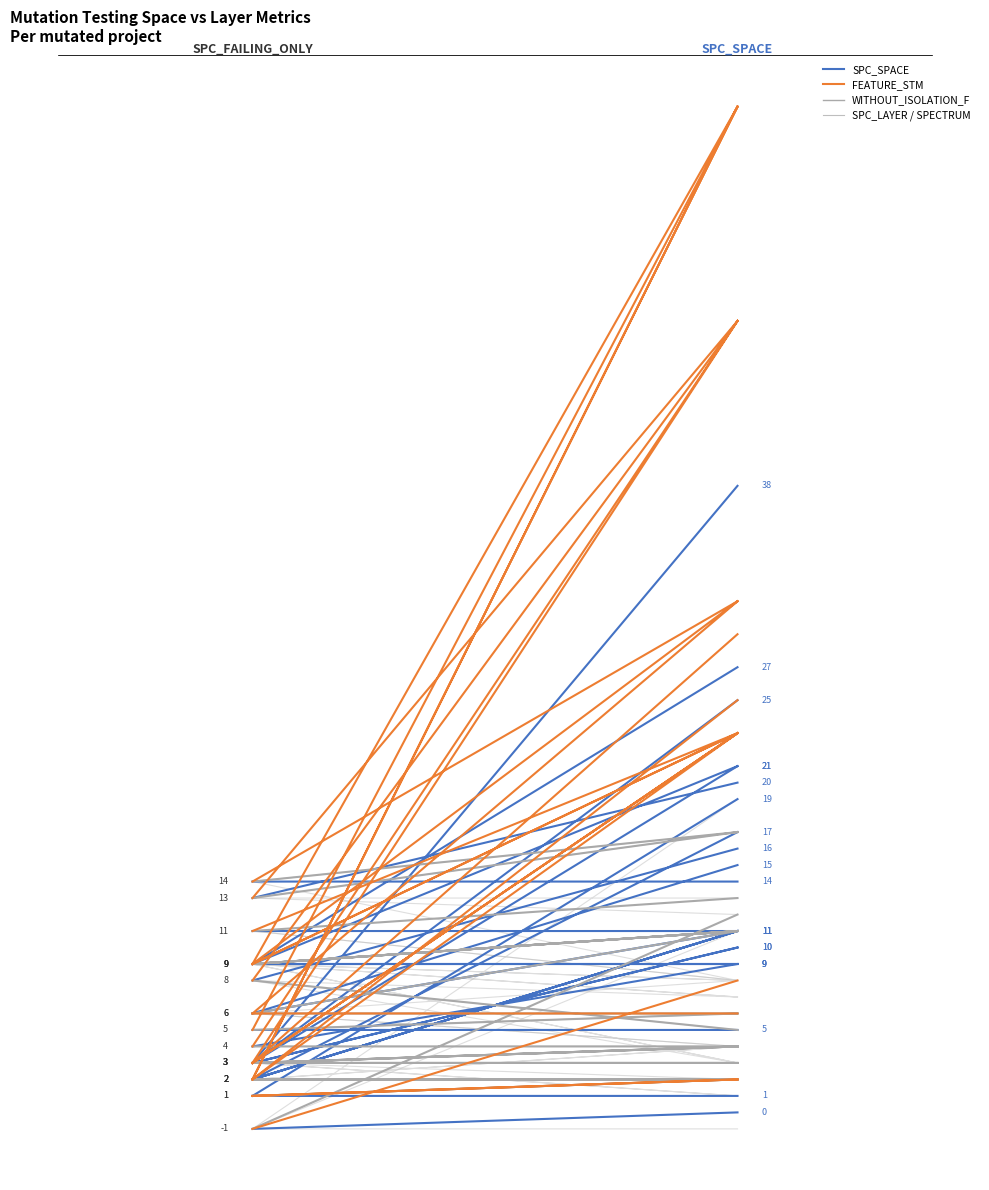

What is the maximum value for WITHOUT_ISOLATION_F?

17